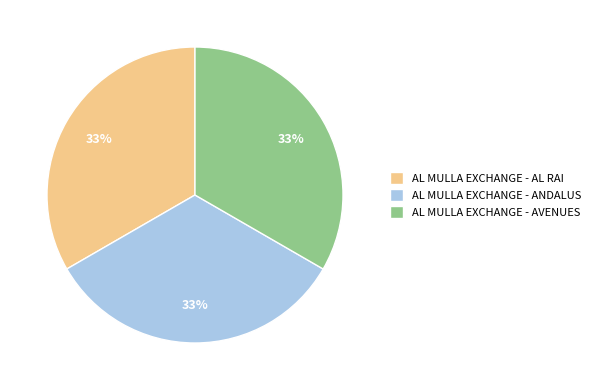

How many slices are in this pie chart?

3